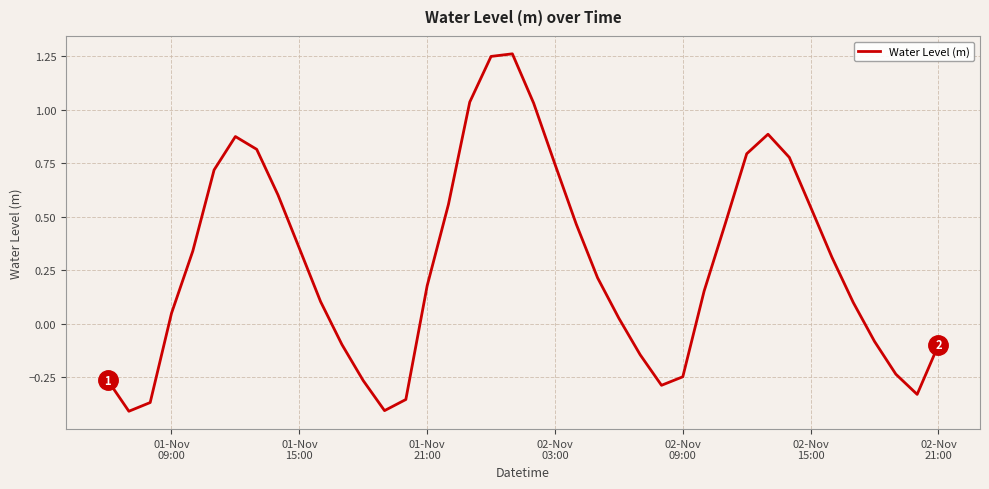

What is the difference between the maximum and minimum values?

1.7